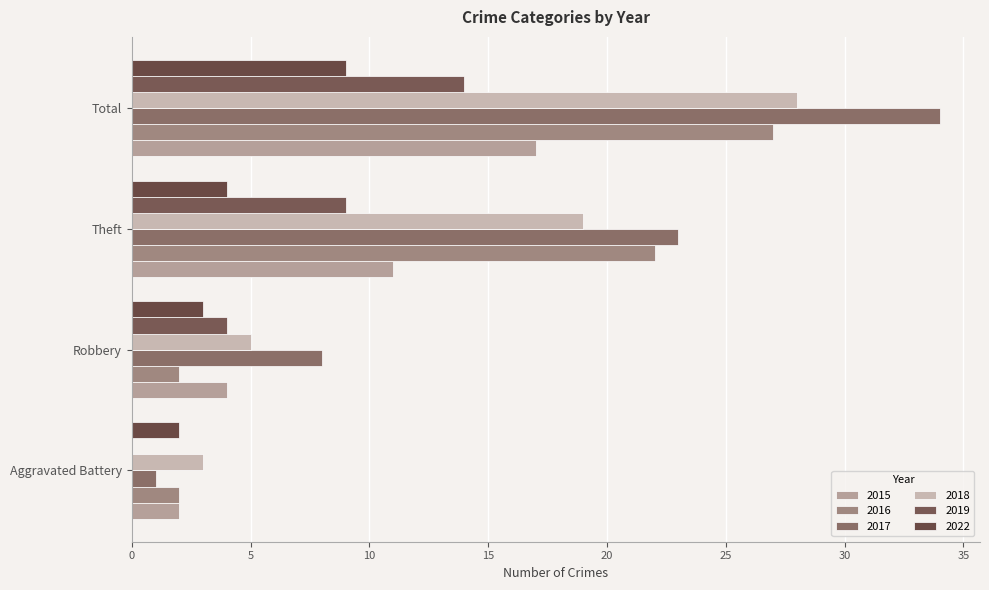

Where does the 2017 series first go above 23?

Total